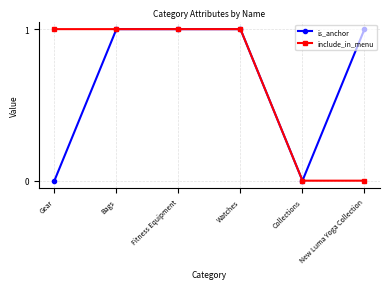

Reading left to right, list all the values displayed in this chart.

is_anchor: Gear=0	Bags=1	Fitness Equipment=1	Watches=1	Collections=0	New Luma Yoga Collection=1
include_in_menu: Gear=1	Bags=1	Fitness Equipment=1	Watches=1	Collections=0	New Luma Yoga Collection=0